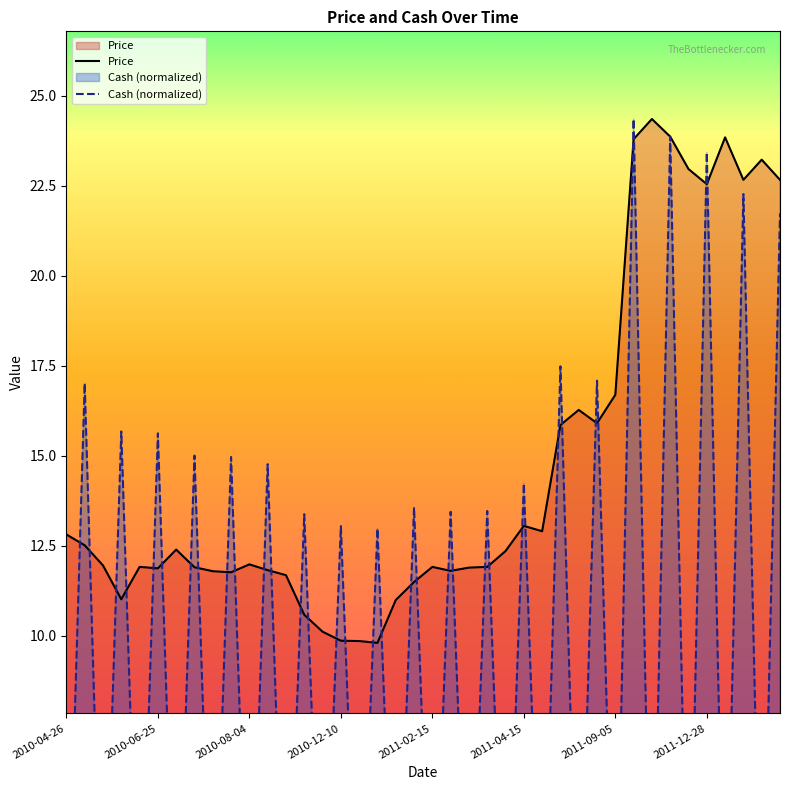

In Cash (normalized), how many points are lower than both neighbors (excluding endpoints)?

19